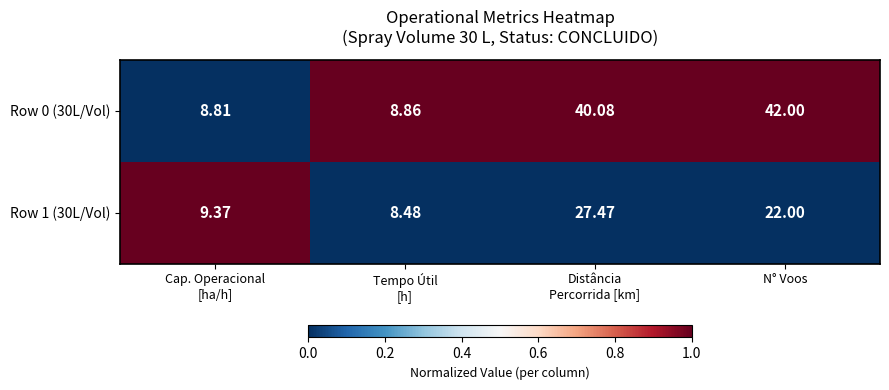

Rank the series at Cap. Operacional
[ha/h] from lowest to highest value.

Row 0 (30L/Vol), Row 1 (30L/Vol)